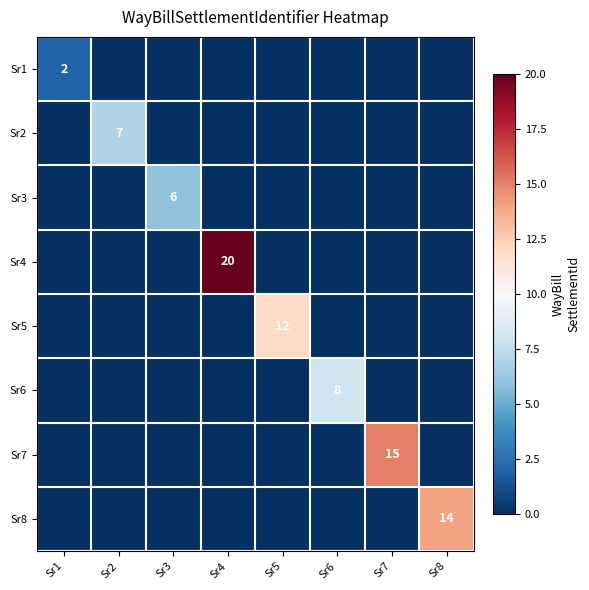

What is the spread (max minus min) of values at Sr1?

2